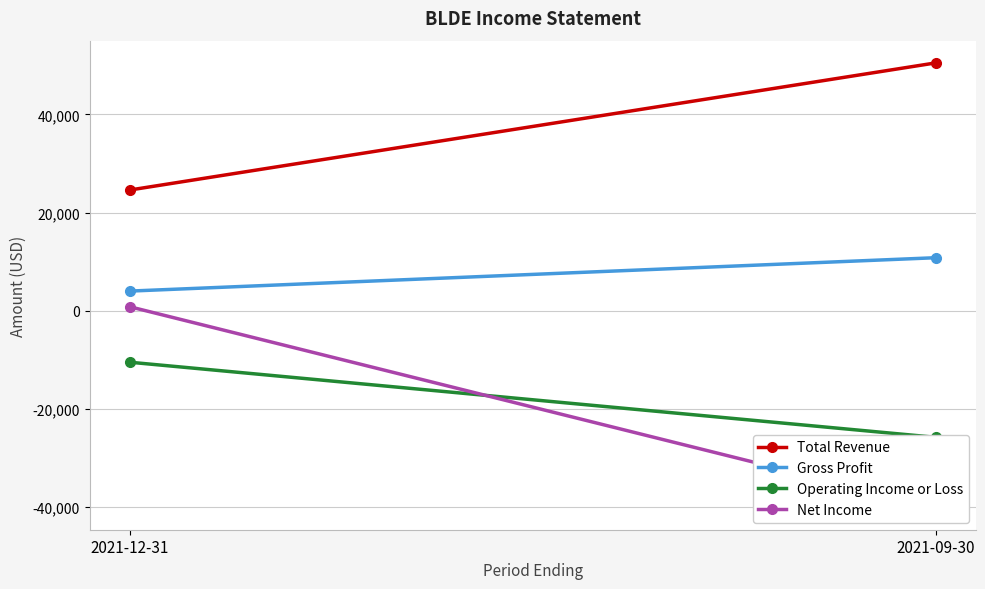

Is it true that Gross Profit equals 10800 at 2021-09-30?

True